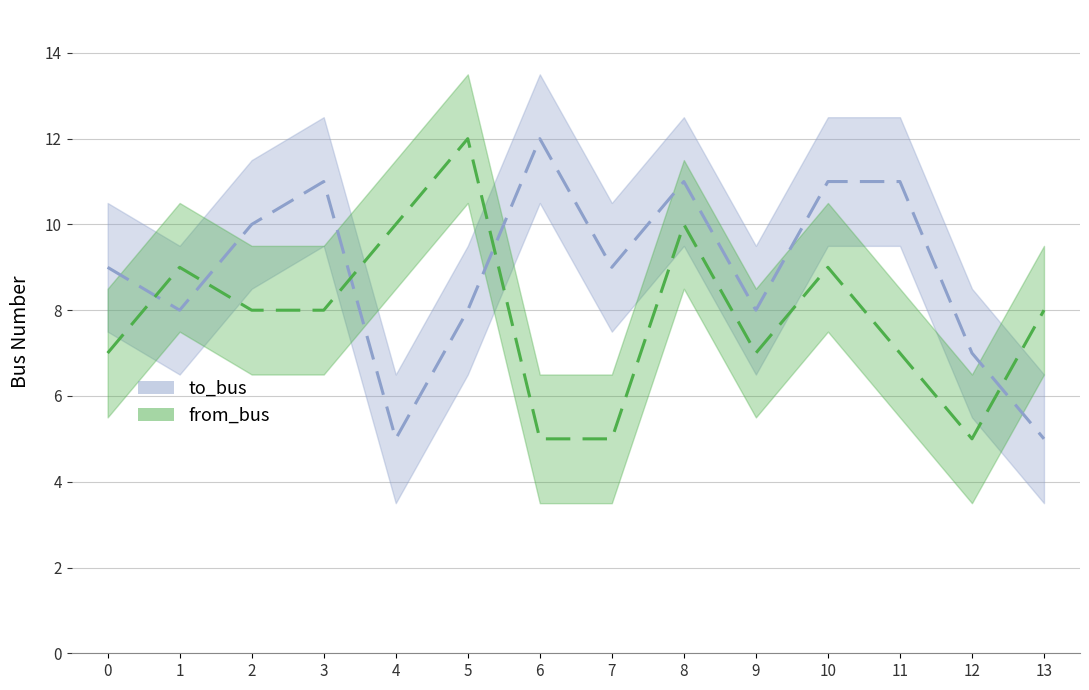

How many distinct data groups are displayed?

2